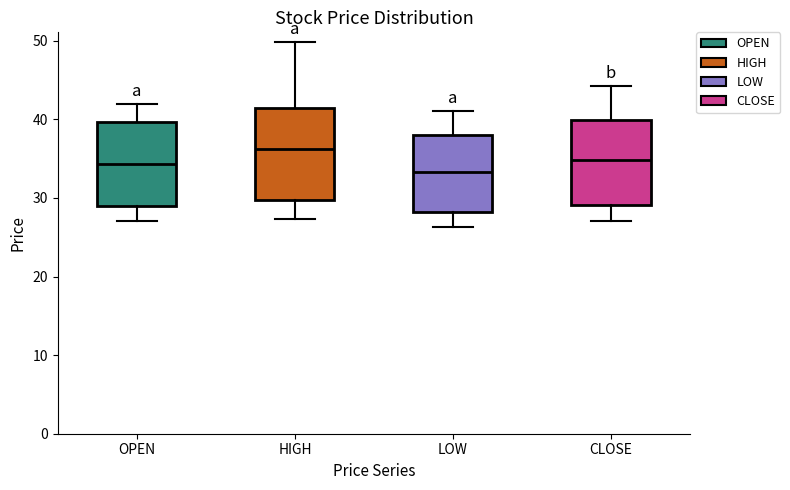

Reading left to right, transcribe this box plot: for each box, give where its median line is, the range the box spans, and where its two whiskers end, as read against the y-axis. The values are not printed on the chart, so give them approximately, as read against the axis.

OPEN: median 34, box 29 to 40, whiskers 27 to 42
HIGH: median 36, box 30 to 41, whiskers 27 to 50
LOW: median 33, box 28 to 38, whiskers 26 to 41
CLOSE: median 35, box 29 to 40, whiskers 27 to 44